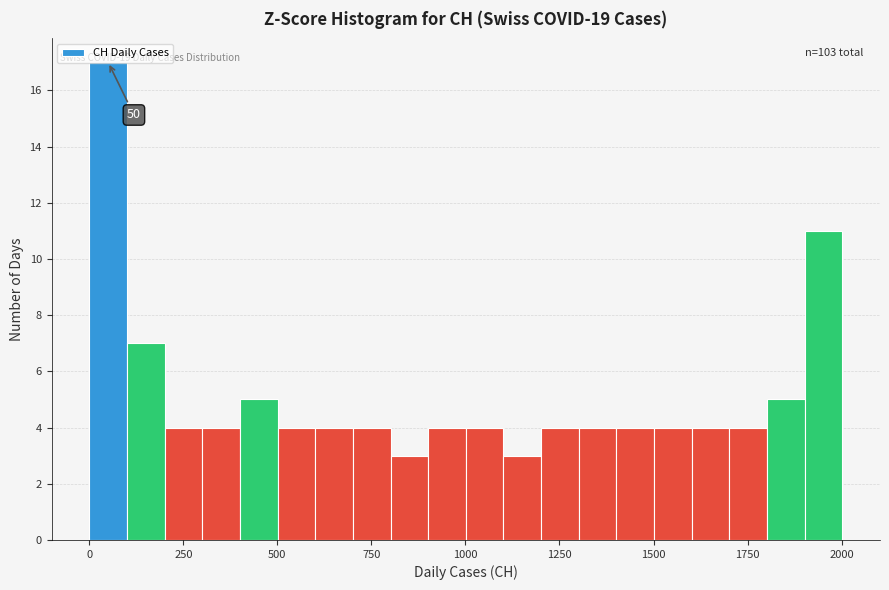

Around what value on the x-axis is the tallest bar? Give the approximate position of its centre, as read against the axis.

50